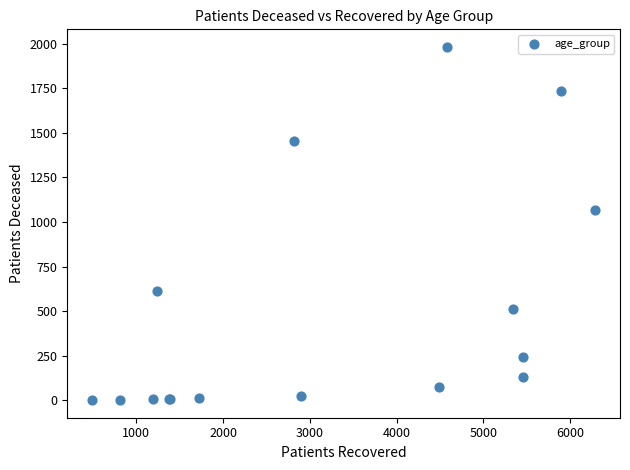

What Y value in the scatter plot is closest to 991?

1065